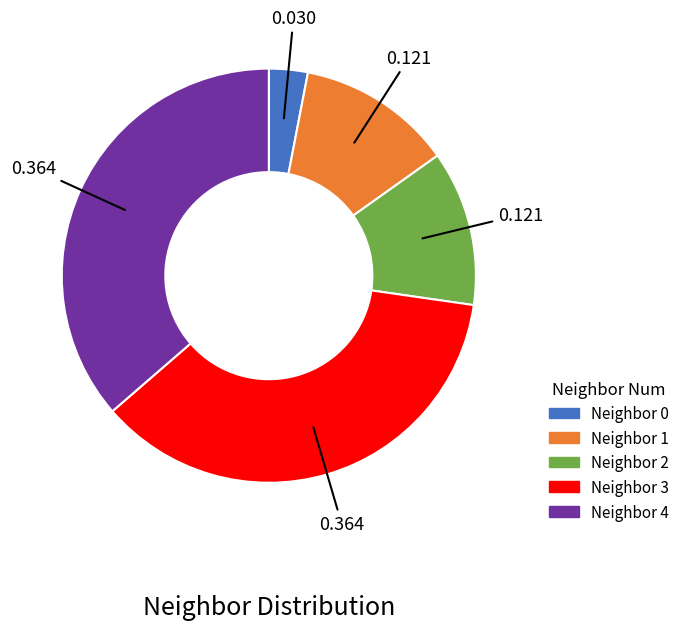

Is there a majority slice in this chart?

No